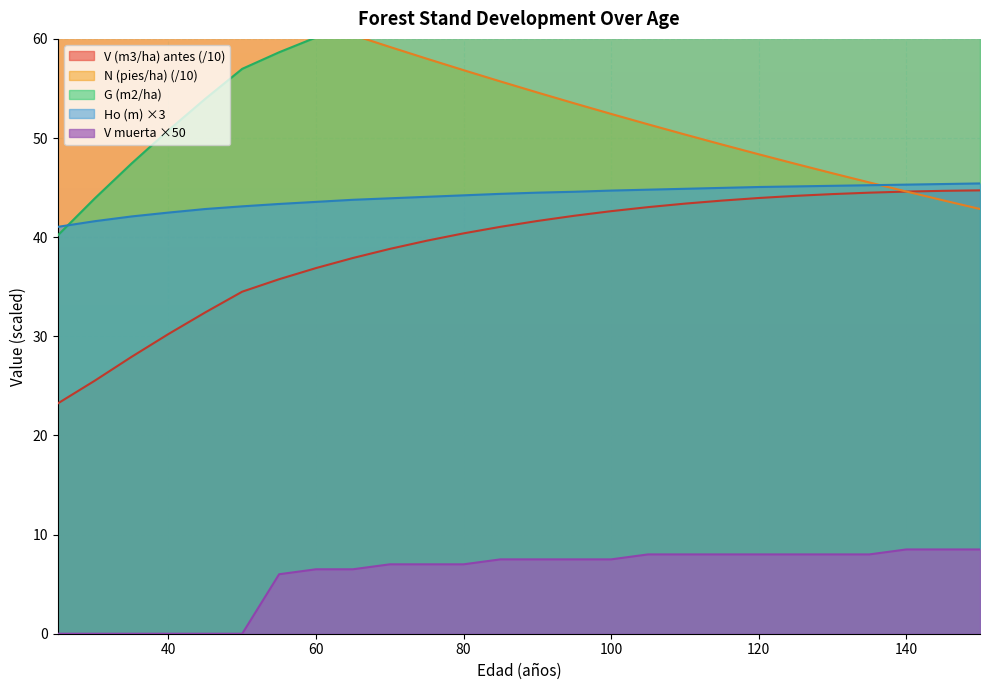

Count the number of data series in this chart.

5